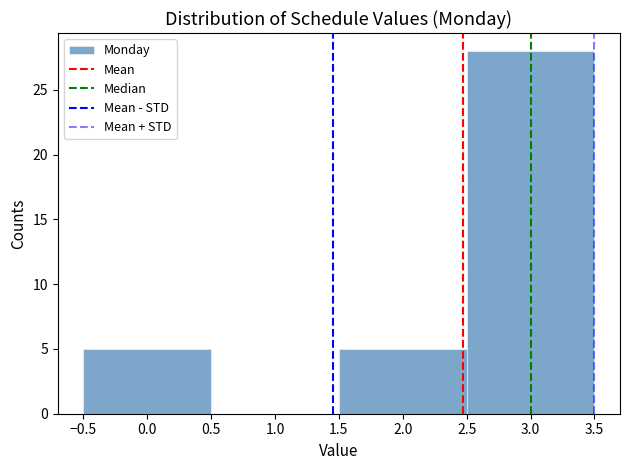

Reading left to right, list every bar in this chart as the range it spans on the x-axis followed by its height. The values are not printed on the chart, so give them approximately, as read against the axis.

-0.5 to 0.5: 5
0.5 to 1.5: 0
1.5 to 2.5: 5
2.5 to 3.5: 28